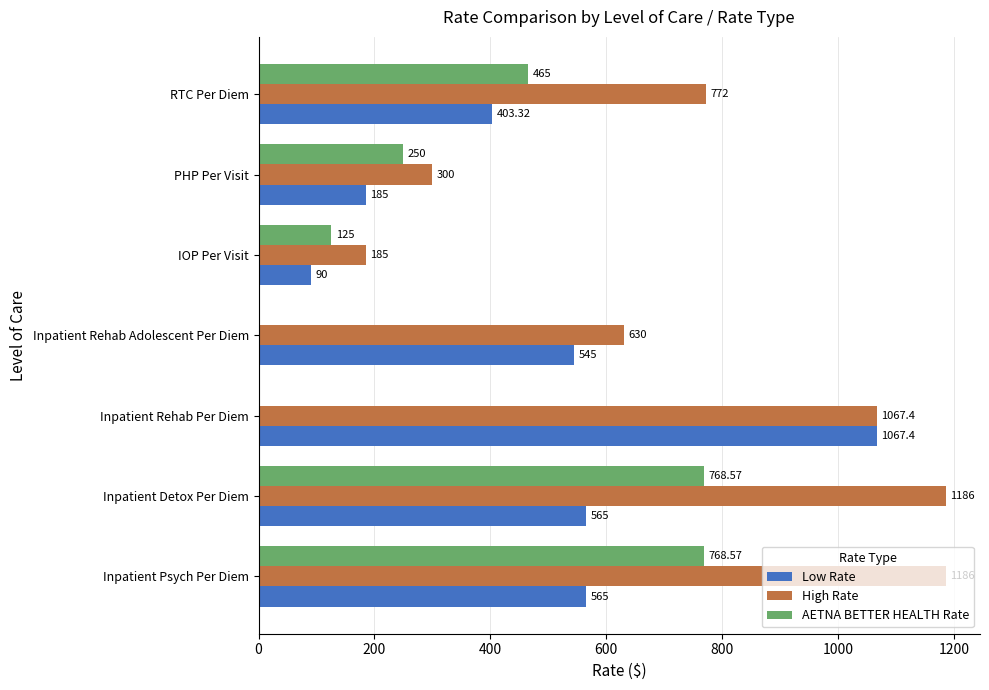

Which series has the largest range (max minus min)?

High Rate